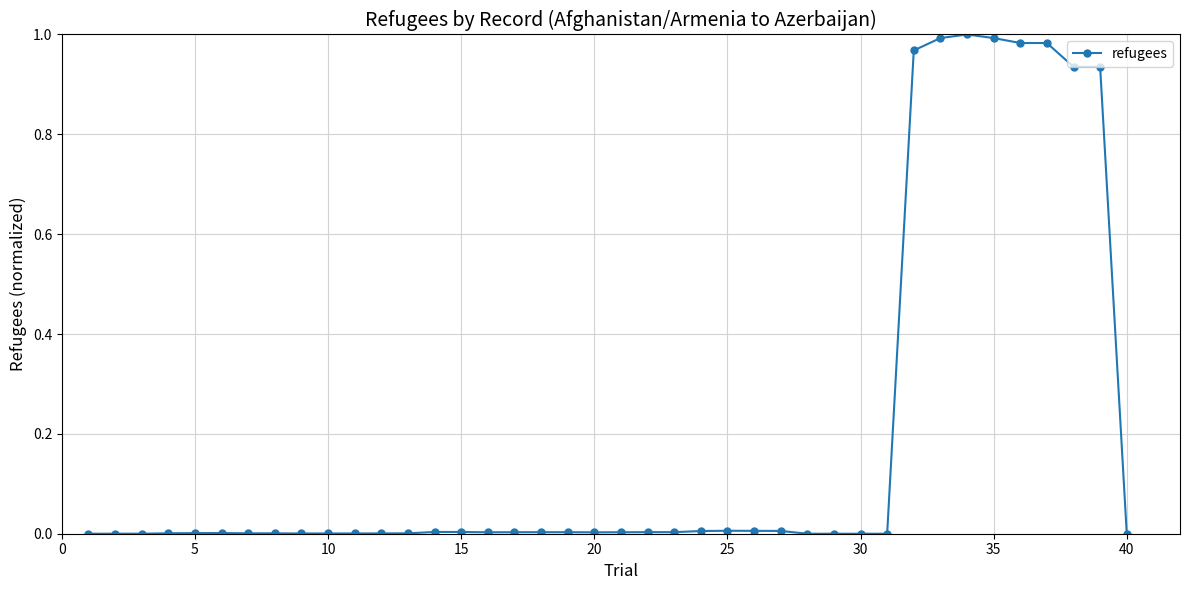

What is the sum of all values?

7.9